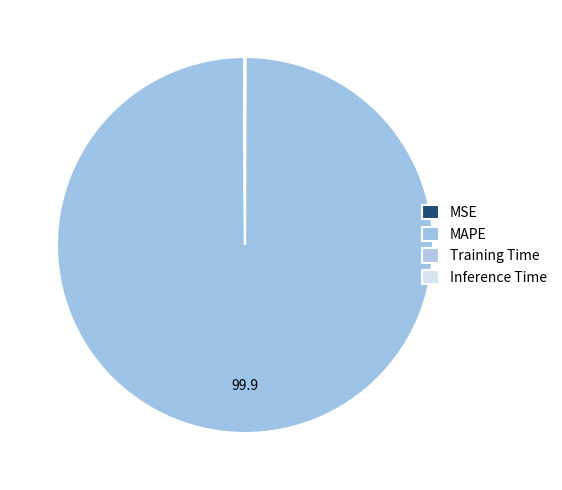

Is it true that Training Time is 0% of the pie?

True